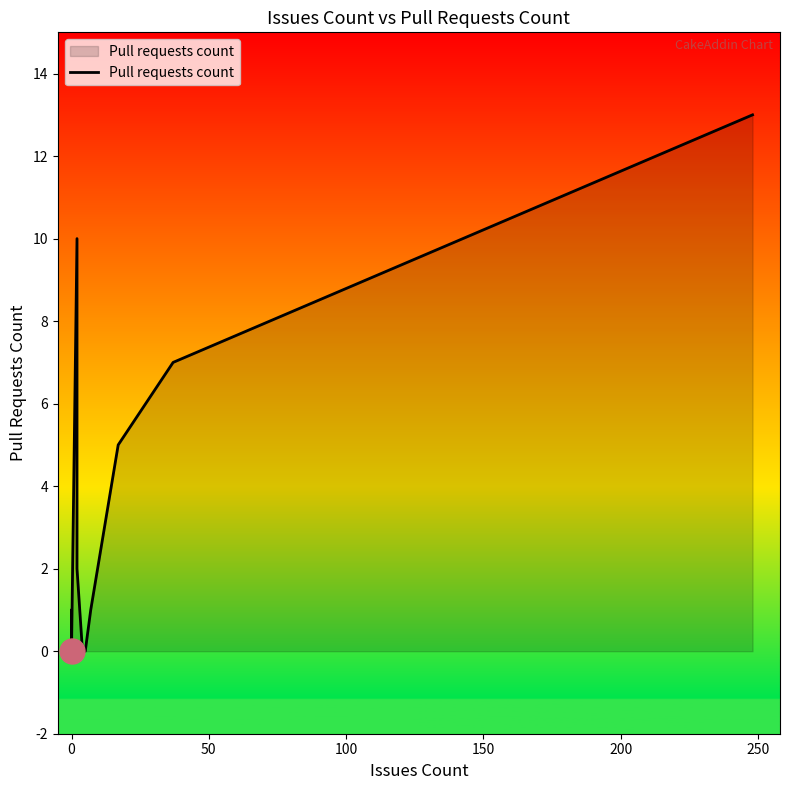

How many categories are shown in the chart?

18